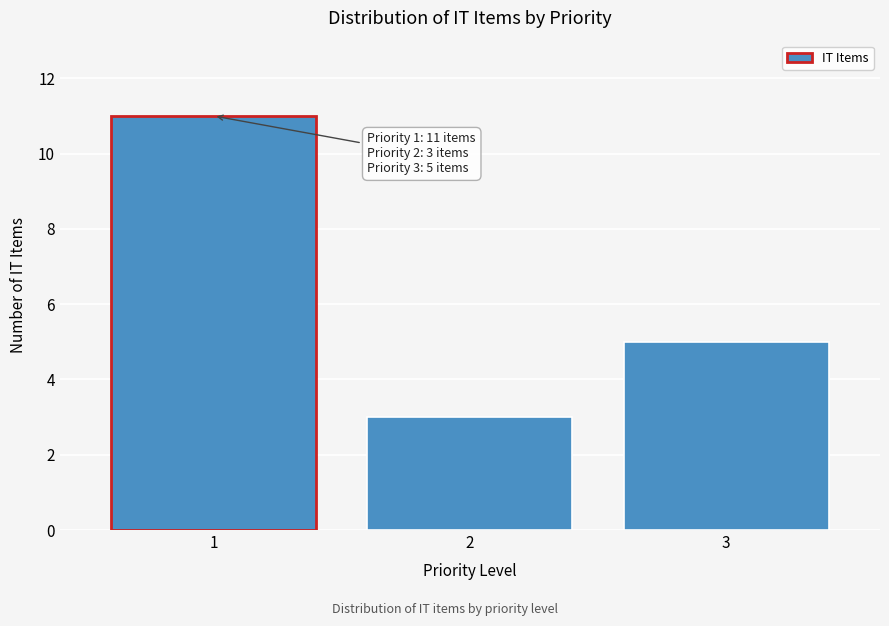

Reading left to right, extract all data points from this chart.

11	3	5